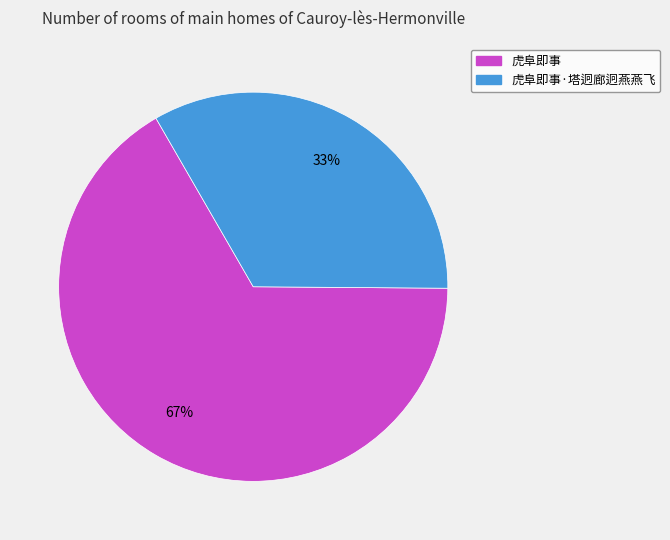

To the nearest percent, what is the average slice percentage?

50%